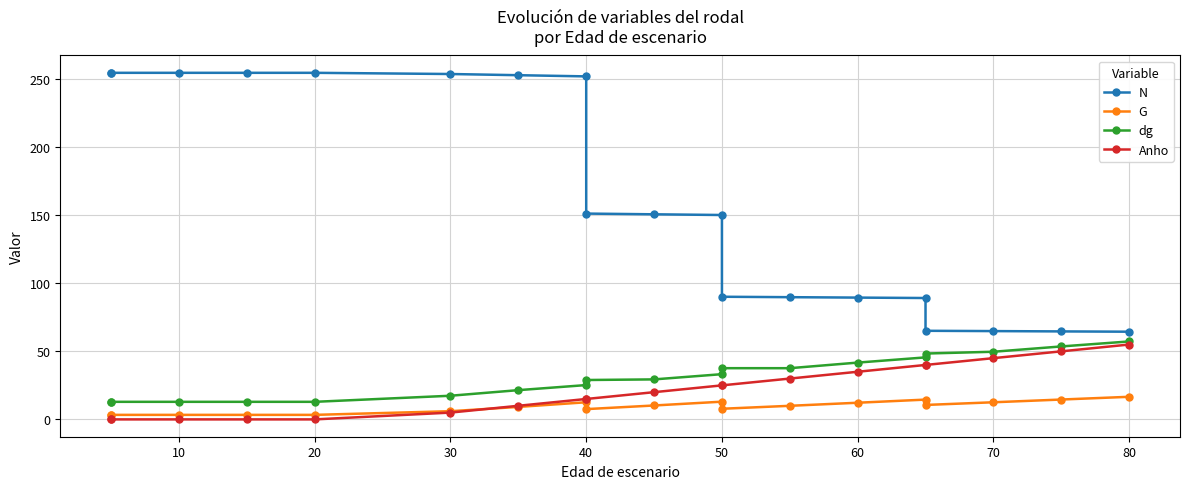

How many lines are shown in the chart?

4